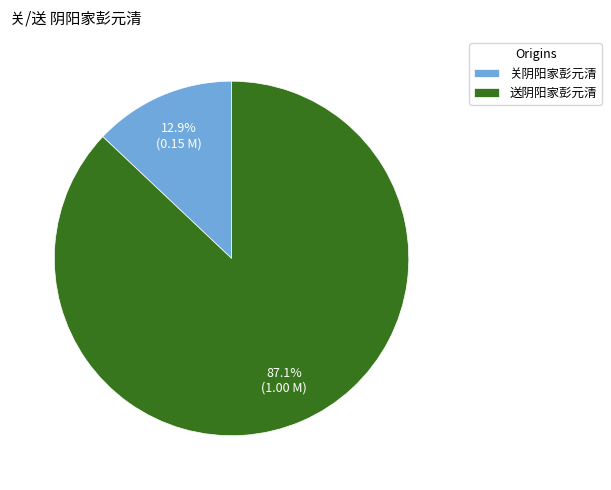

What portion of the pie excludes 关阴阳家彭元清?

87.1%